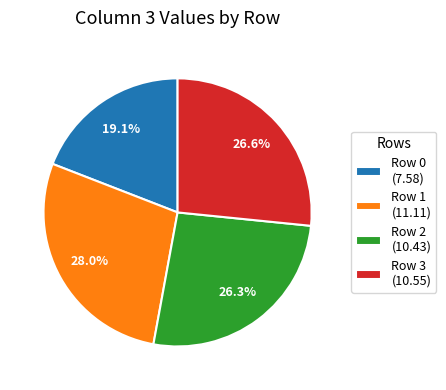

To the nearest percent, what is the combined percentage of Row 1 and Row 0?

47%